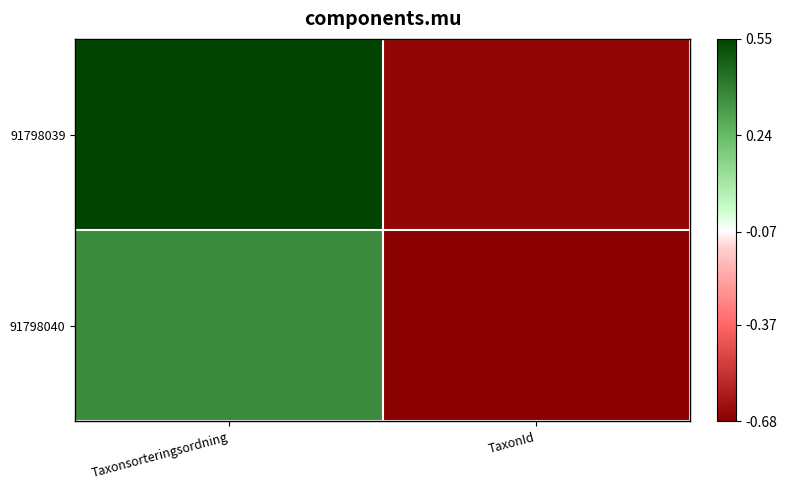

What is the total value across all series at TaxonId?

-1.3